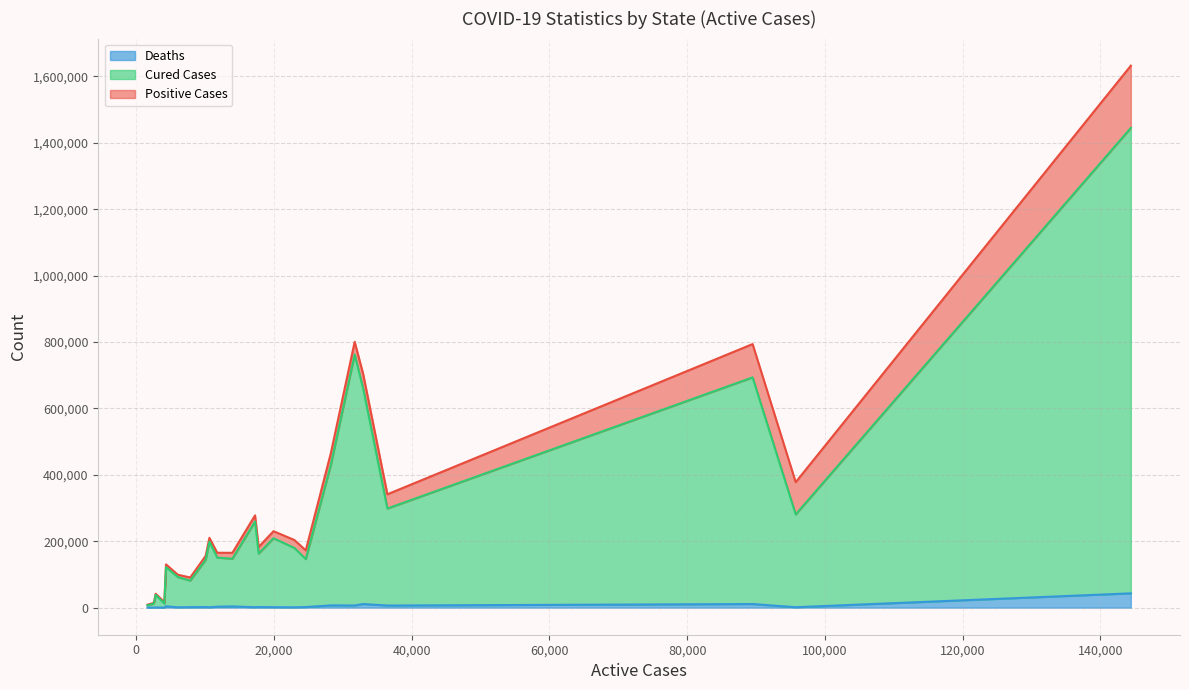

What is the average value of the cured series?

272966